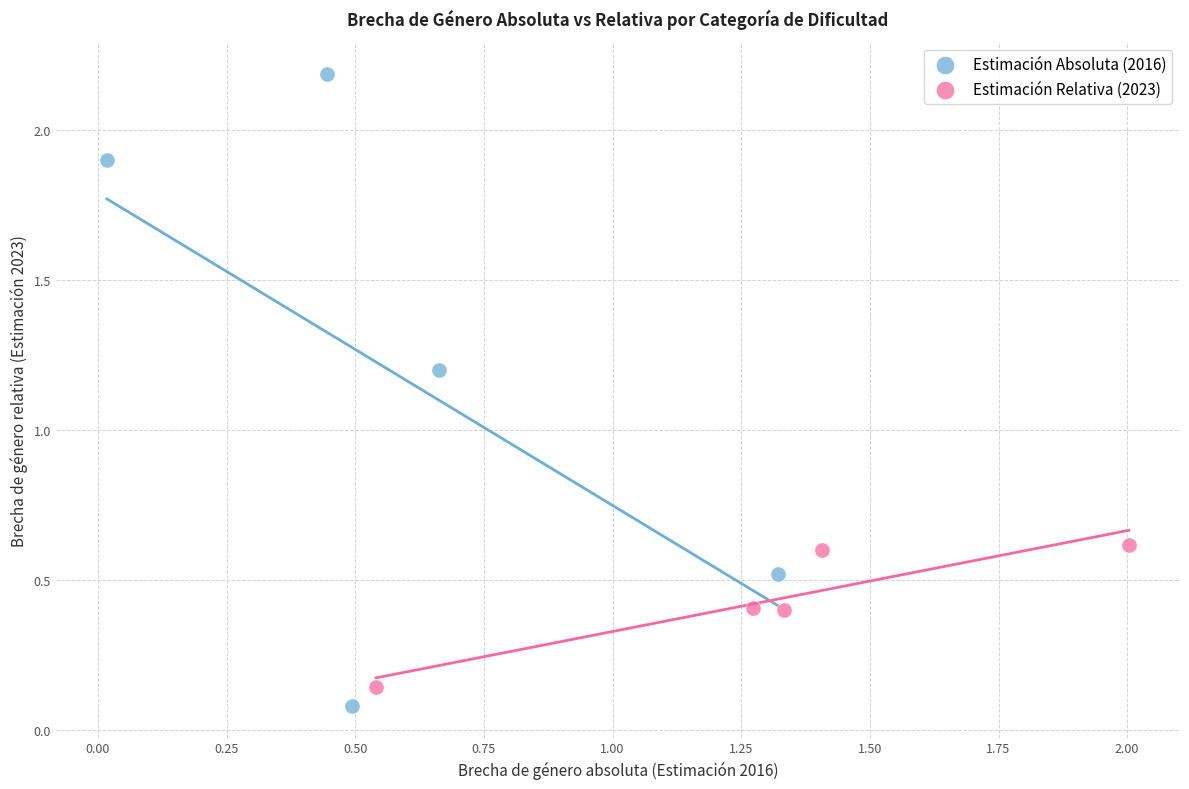

Which series reaches the maximum Y coordinate?

Estimación Absoluta (2016)